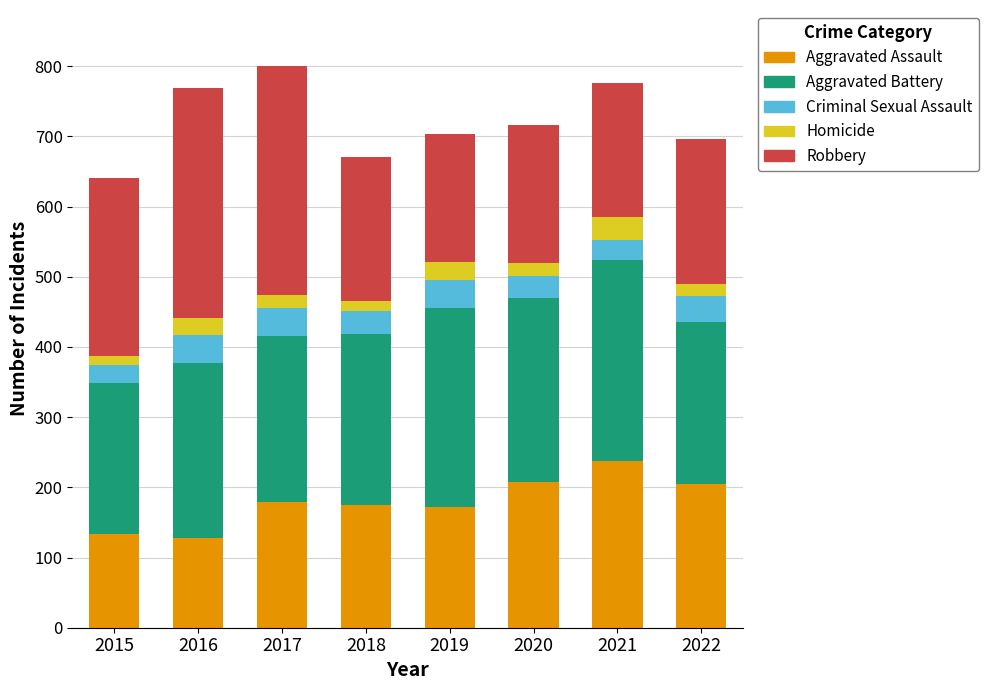

What is the total value across all series at 2016?

769